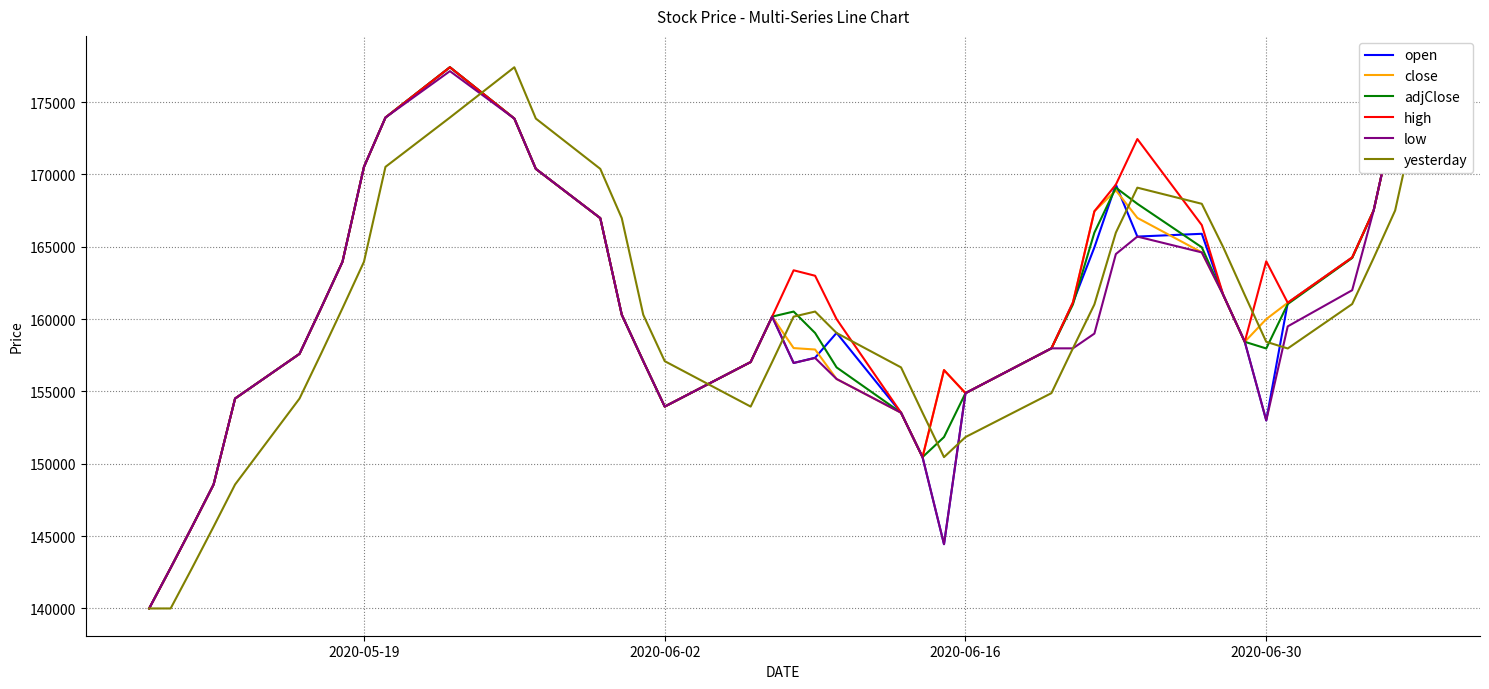

Reading left to right, what are all the values shown in this chart?

open: 140000	142800	145656	148569	154511	157601	160753	163968	170526	173936	177414	173865	170388	166981	160302	157096	153955	157034	160174	156971	157331	159050	153531	150461	144443	154884	157981	161140	164960	169300	165708	165900	161667	158434	153000	161131	164264	167512	174212	177696
close: 140000	142800	145656	148569	154511	157601	160753	163968	170526	173936	177414	173865	170388	166981	160302	157096	153955	157034	160174	157999	157900	155862	153531	150461	156479	154884	157981	161140	167455	168900	167000	164614	161667	158434	160001	161131	164264	167512	174212	177696
adjClose: 140000	142800	145656	148569	154511	157601	160753	163968	170526	173936	177413	173865	170388	166981	160302	157096	153955	157034	160174	160524	159042	156664	153531	150461	151848	154884	157981	161015	165981	169089	167973	164966	161667	158434	157972	161044	164228	167512	174212	177696
high: 140000	142800	145656	148569	154511	157601	160753	163968	170526	173936	177414	173865	170388	166981	160302	157096	153955	157034	160174	163377	162999	160000	153531	150461	156479	154884	157981	161140	167455	169300	172450	166500	161667	158434	164000	161131	164264	167512	174212	177696
low: 140000	142800	145656	148569	154511	157601	160753	163968	170526	173936	177144	173865	170388	166981	160302	157096	153955	157034	160174	156971	157314	155862	153531	150461	144443	154884	157981	157981	159000	164500	165708	164614	161667	158434	153000	159500	162000	167512	174212	177696
yesterday: 140000	140000	142800	145656	148569	154511	157601	160753	163968	170526	173936	177413	173865	170388	166981	160302	157096	153955	157034	160174	160524	159042	156664	153531	150461	151848	154884	157981	161015	165981	169089	167973	164966	161667	158434	157972	161044	164228	167512	174212